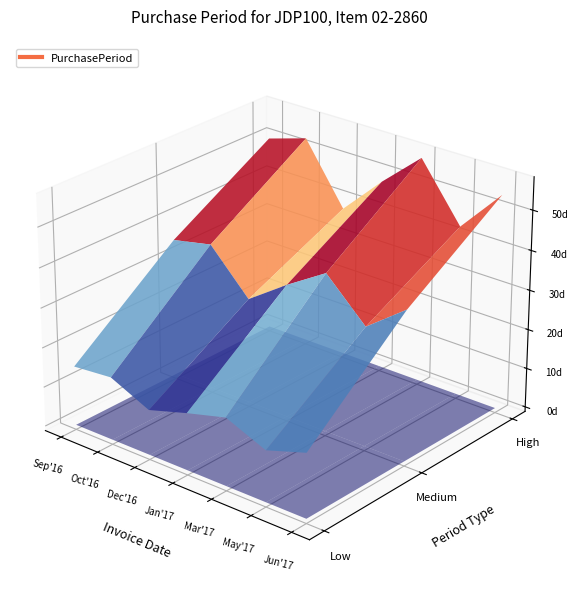

How many points are lower than both their immediate neighbors (excluding endpoints)?

2